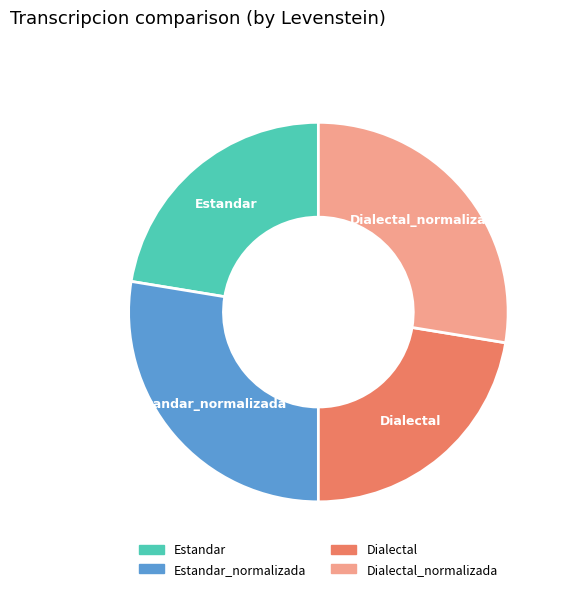

Approximately how many times larger is the value at Estandar compared to Dialectal_normalizada?

0.8